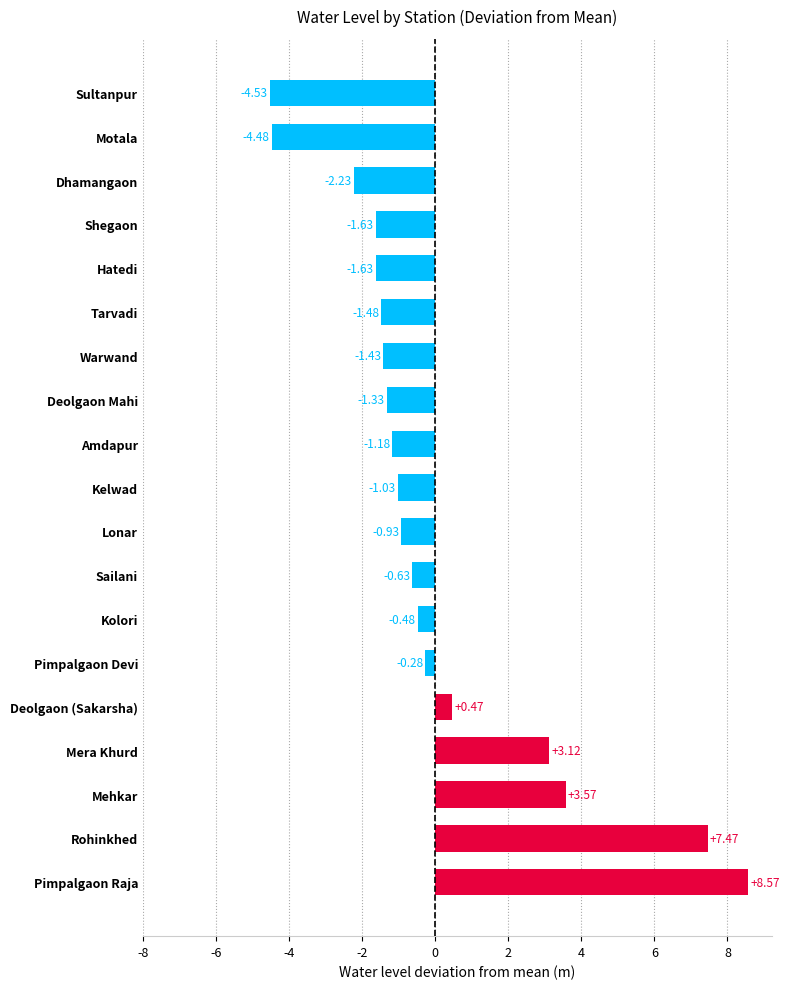

Which category has the highest value across all series?

Pimpalgaon Raja